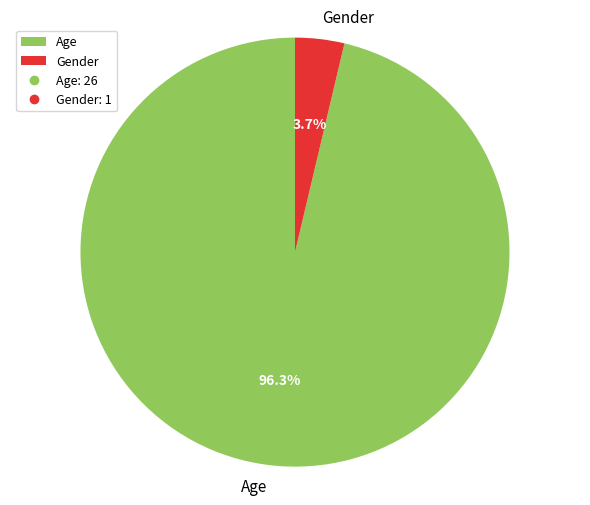

To the nearest percent, what portion does Gender represent?

4%